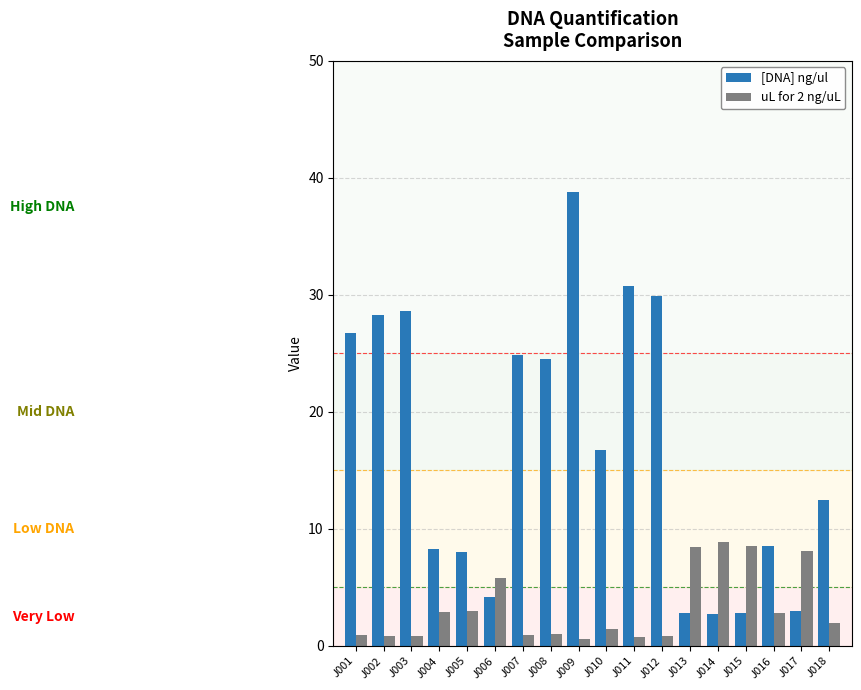

Is it true that [DNA] ng/ul equals 2.8 at J015?

True